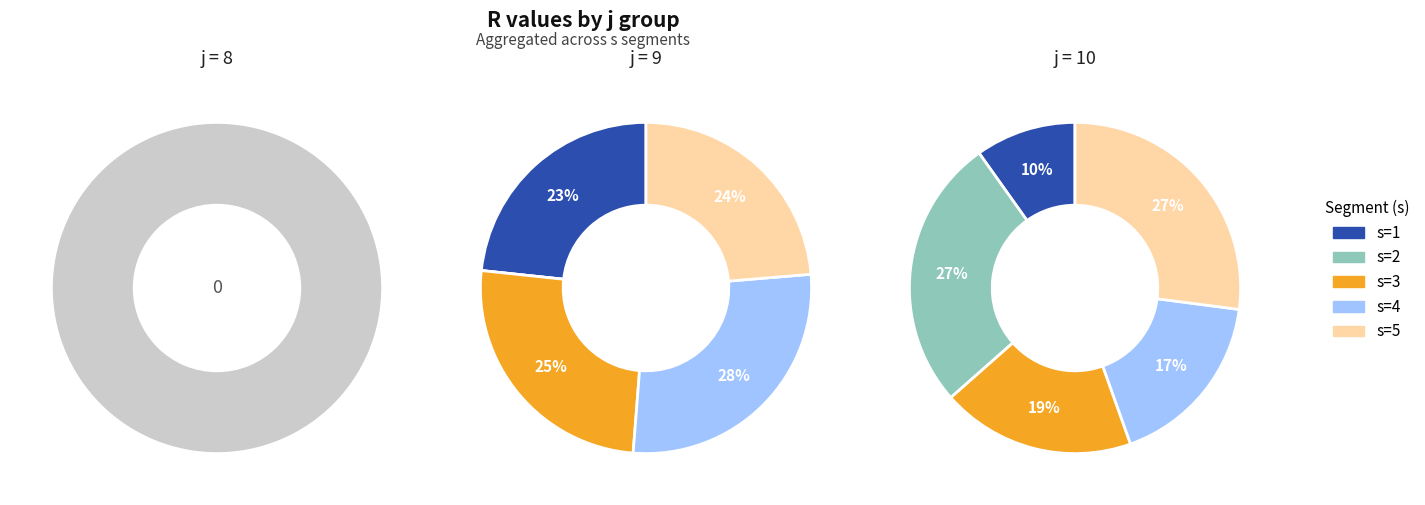

Count the number of slices in the pie.

5